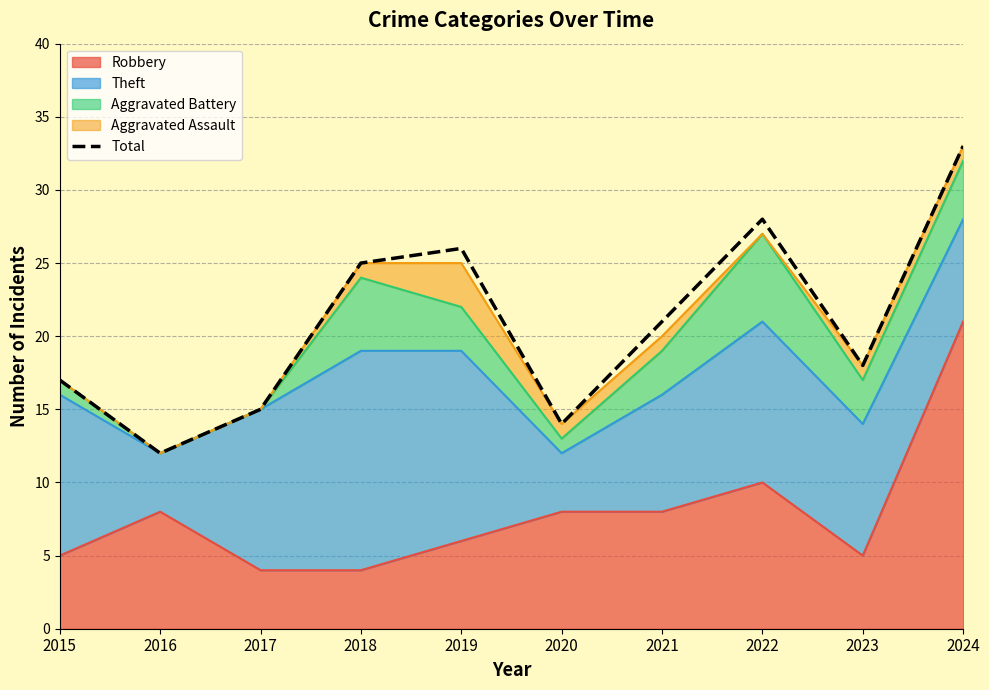

Reading left to right, transcribe all the data shown in this chart.

2015=17	2016=12	2017=15	2018=25	2019=26	2020=14	2021=21	2022=28	2023=18	2024=33